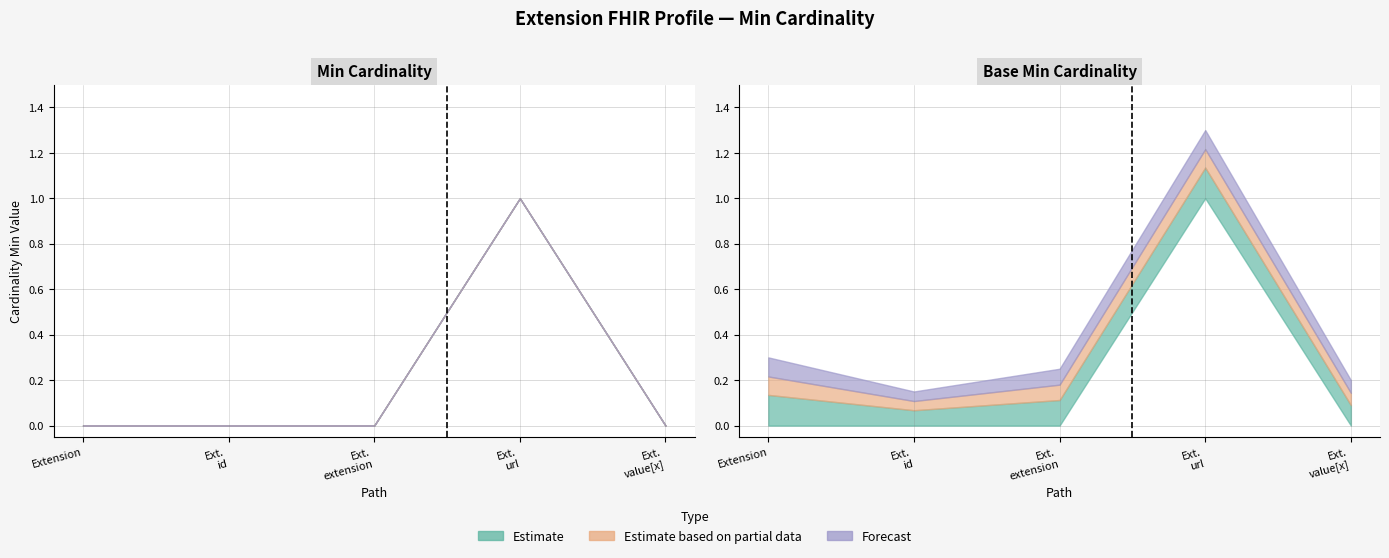

True or false: Min and Base Min cross at least once.

False